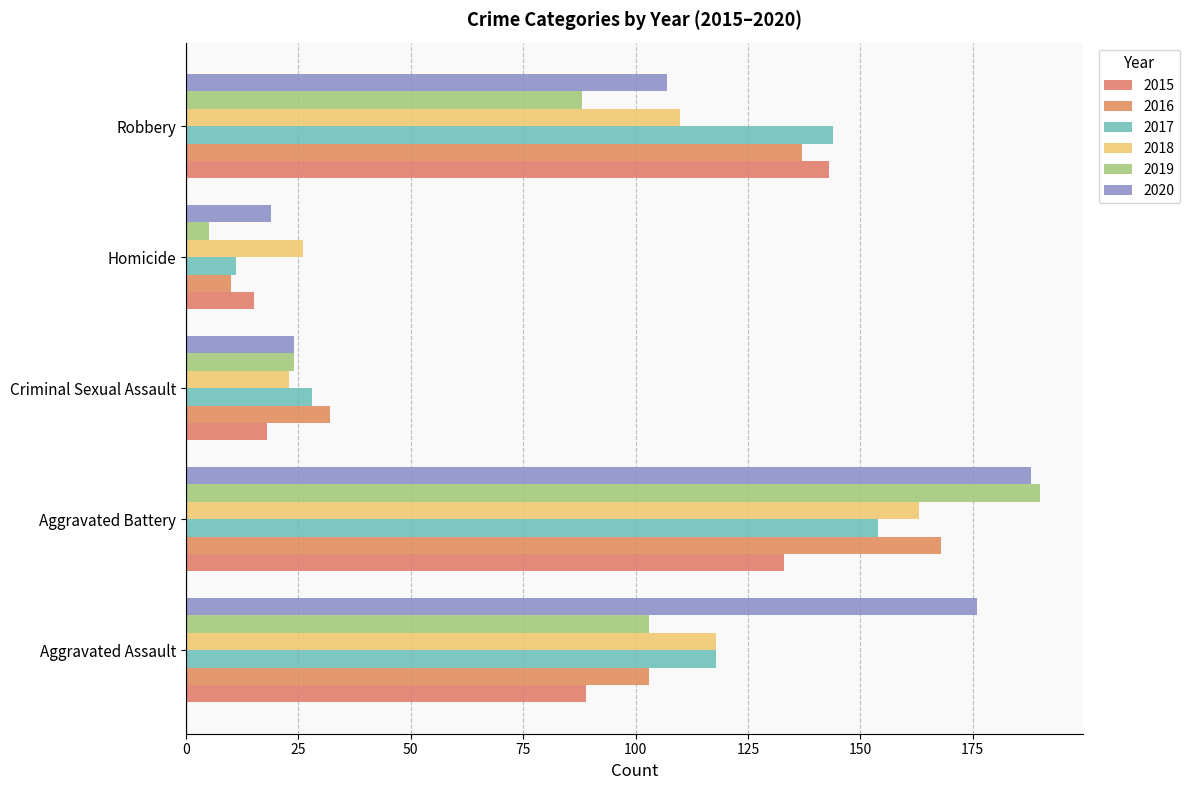

What is the sum of the 2016 values at Criminal Sexual Assault and Robbery?

169